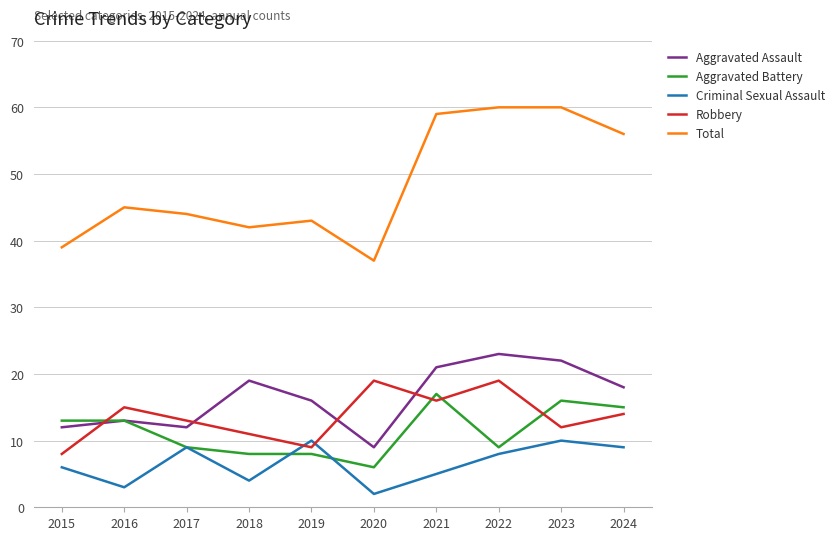

Where is the first local maximum for Total?

2016